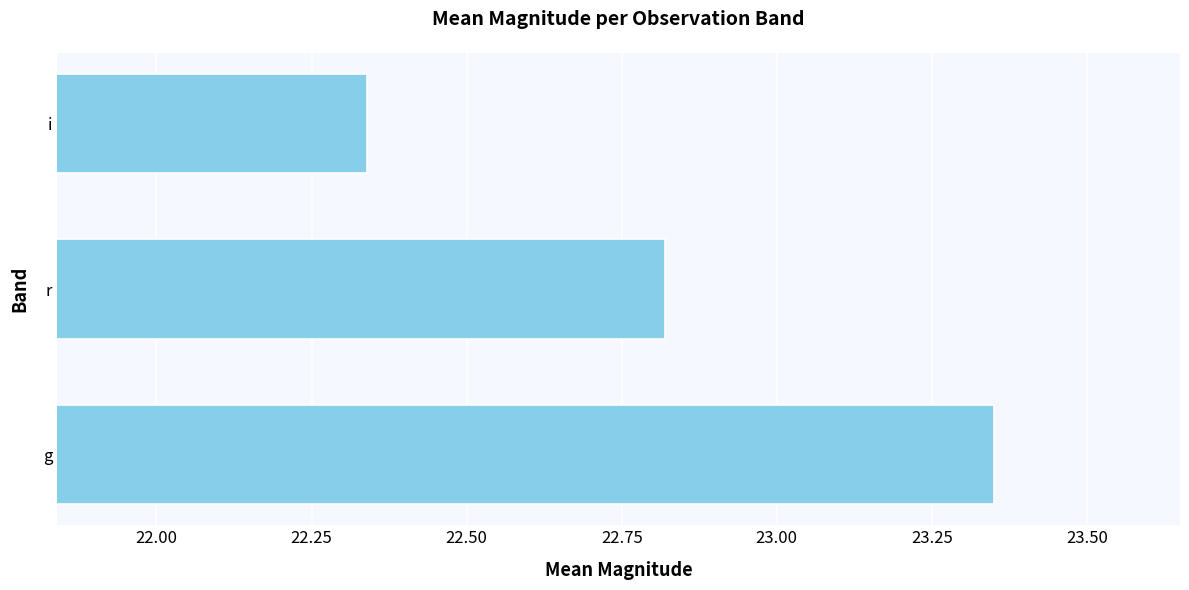

Rank the categories by value from highest to lowest.

g, r, i